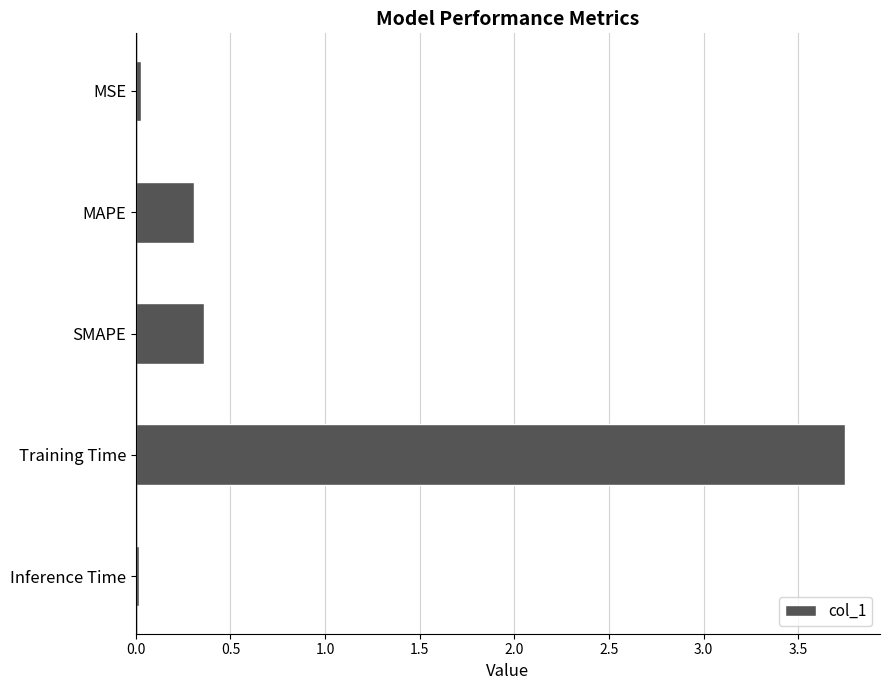

The value at MSE is 0.0. True or false?

True